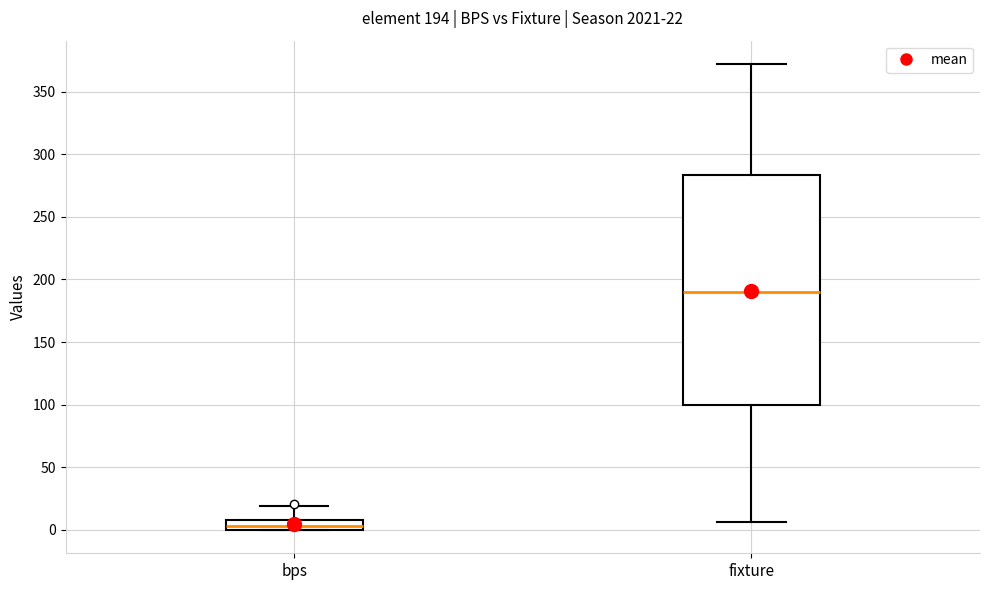

Which box is the tallest, from its lower edge to its upper edge?

fixture